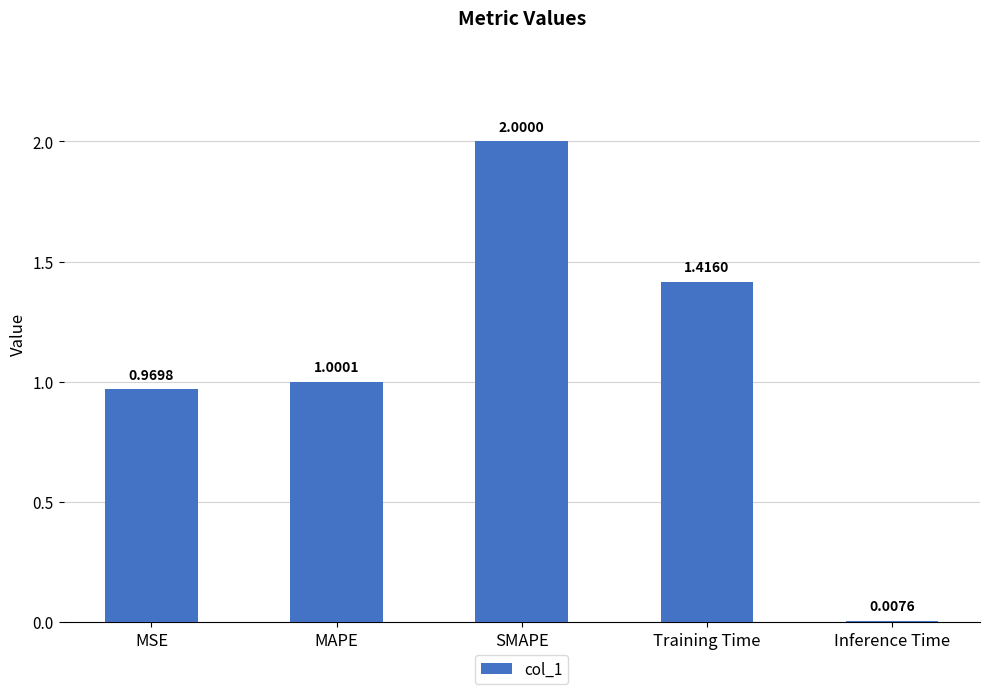

What is the difference between the maximum and minimum values?

2.0